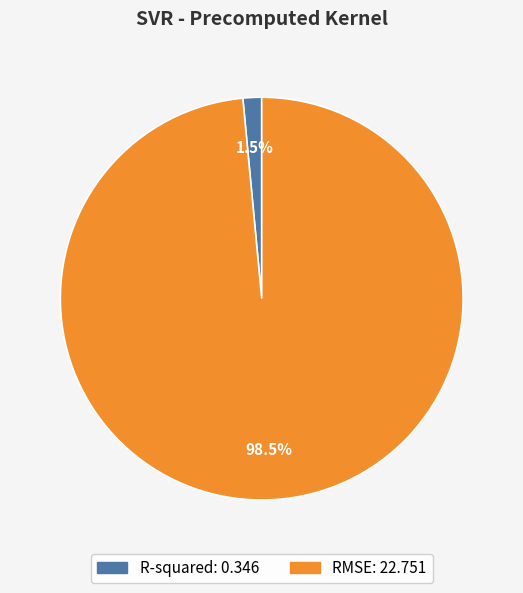

Between R-squared and RMSE, which is larger?

RMSE